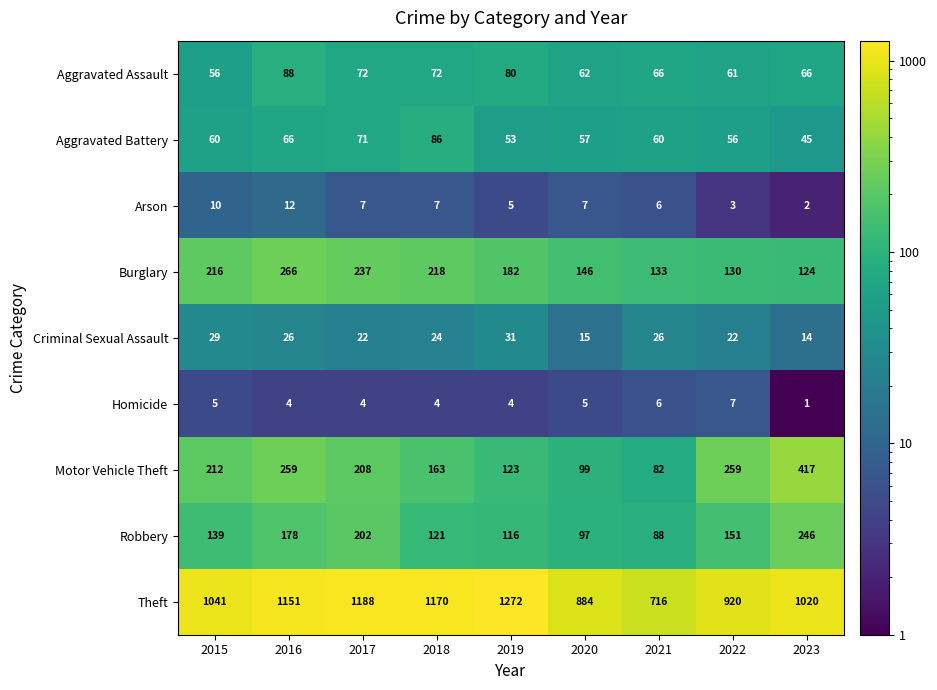

Which series changed the most between 2018 and 2019?

Theft